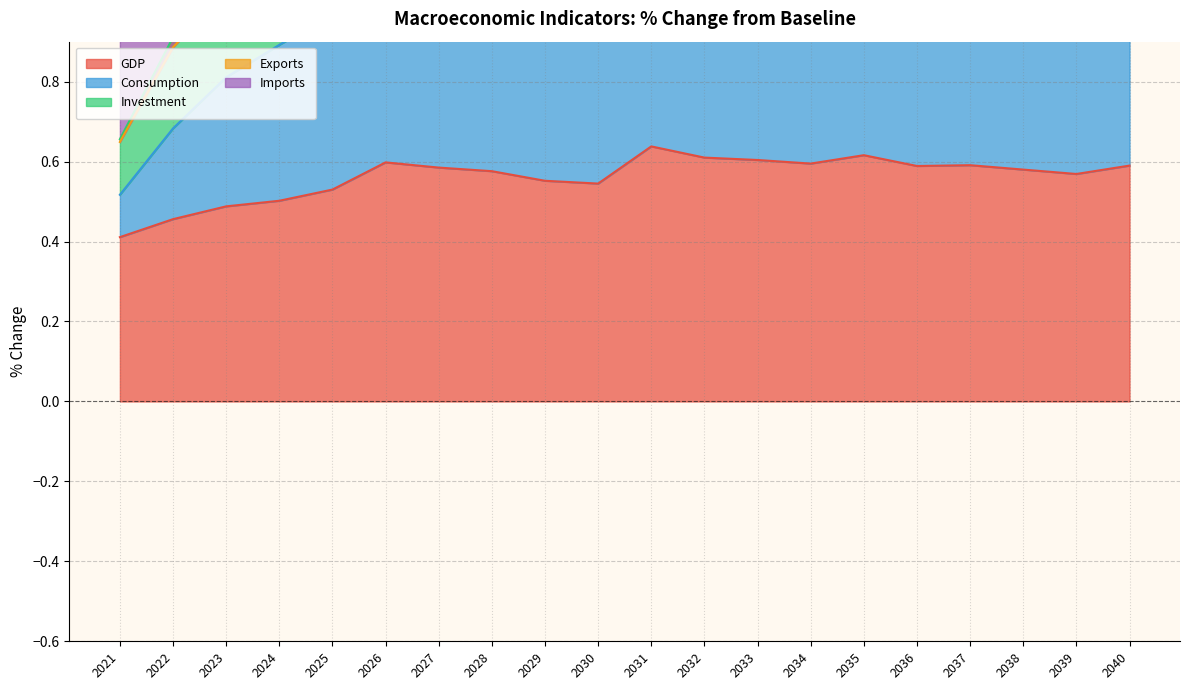

How many interior local peaks does the GDP series have?

4